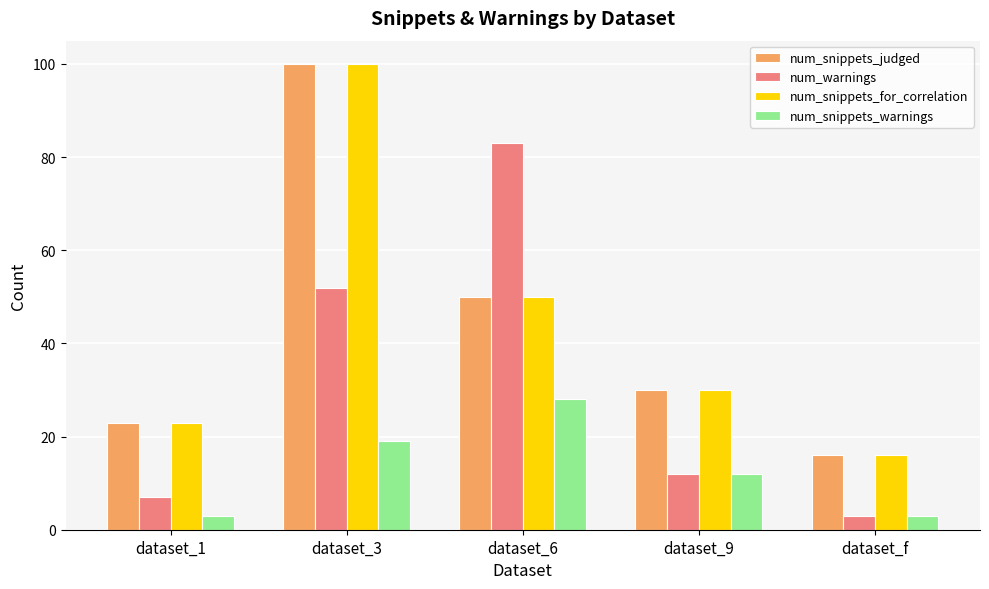

What is the difference between the second highest and second lowest values in the num_warnings series?

45